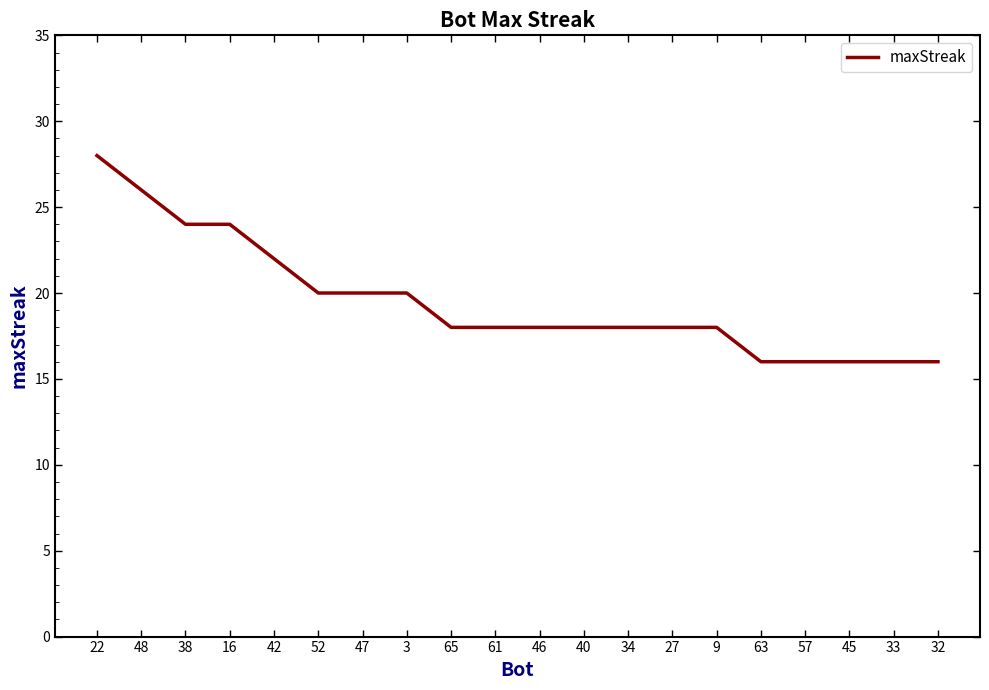

What is the ratio of the value at 34 to the value at 27?

1.0